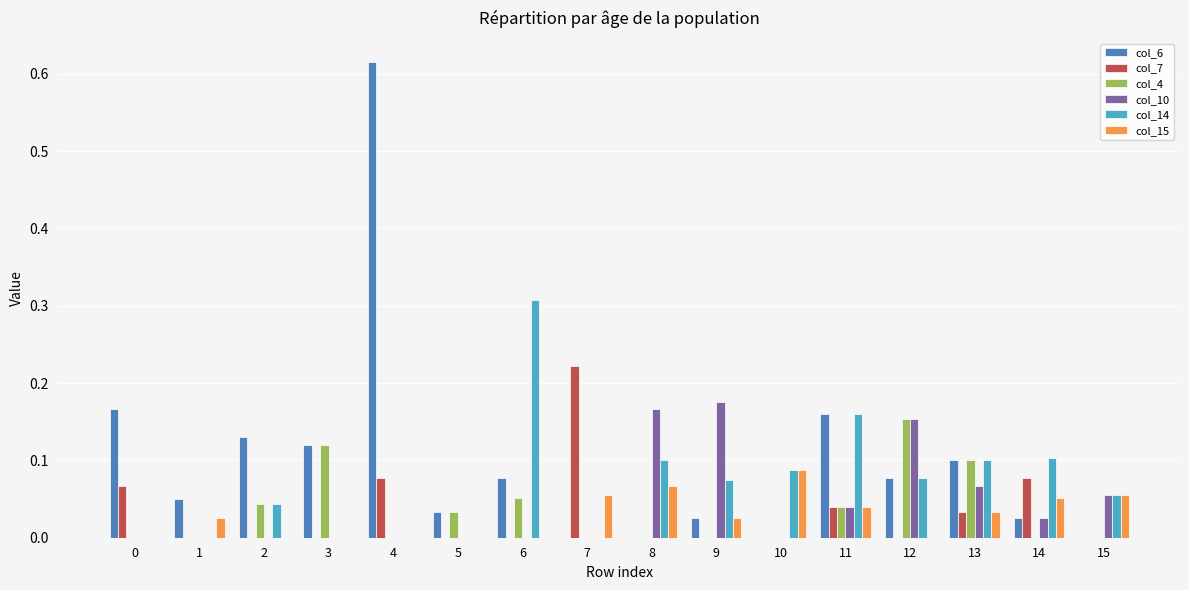

The value of col_10 at 1 is 0.0. True or false?

True